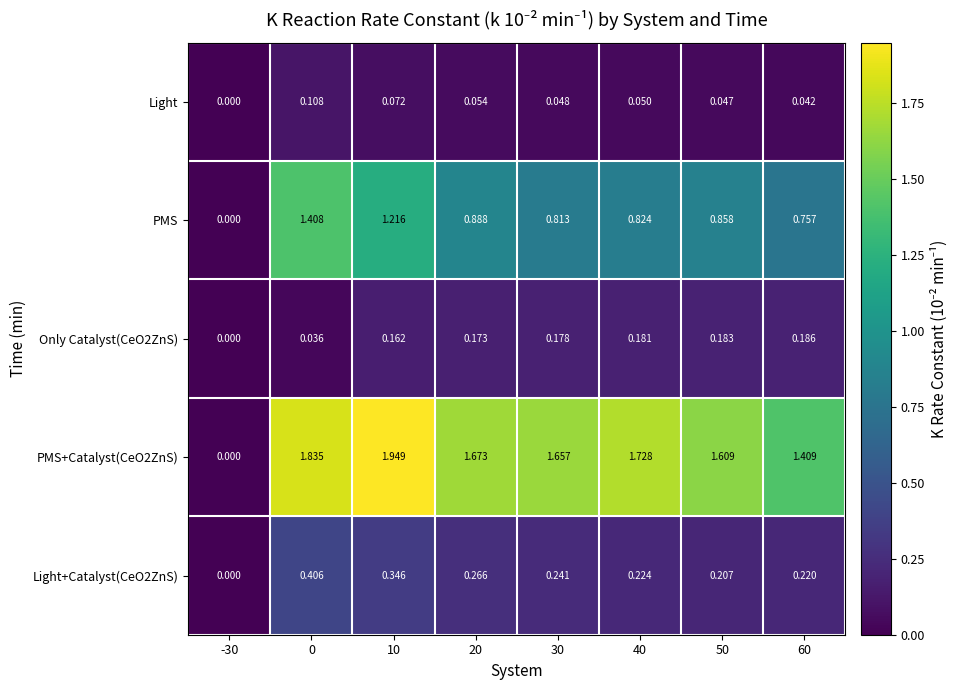

Is the value of Light+Catalyst(CeO2ZnS) at 0 greater than the value of Light at 20?

Yes